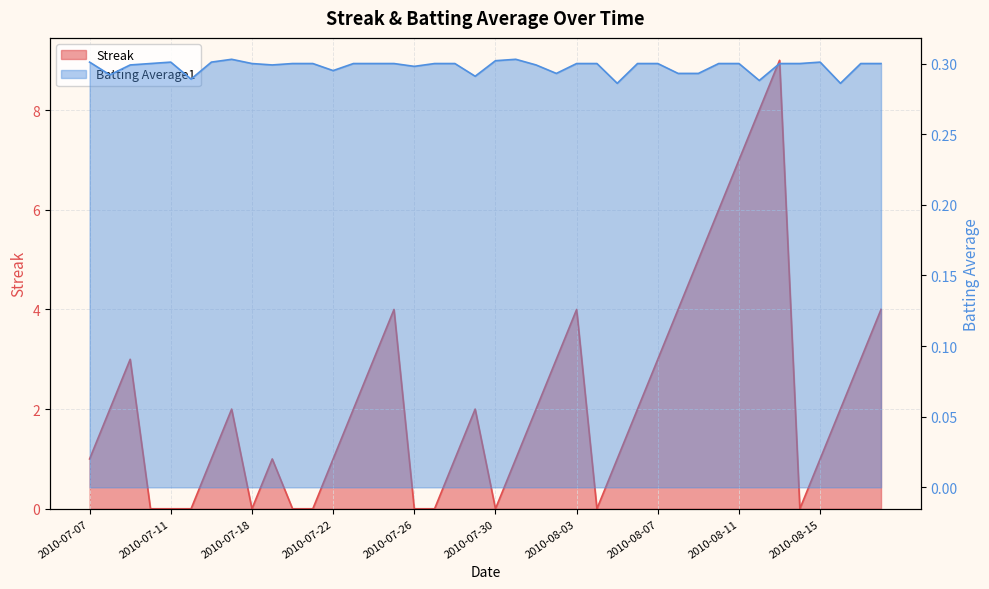

Between 2010-07-11 and 2010-07-16, which series saw the biggest shift?

Streak